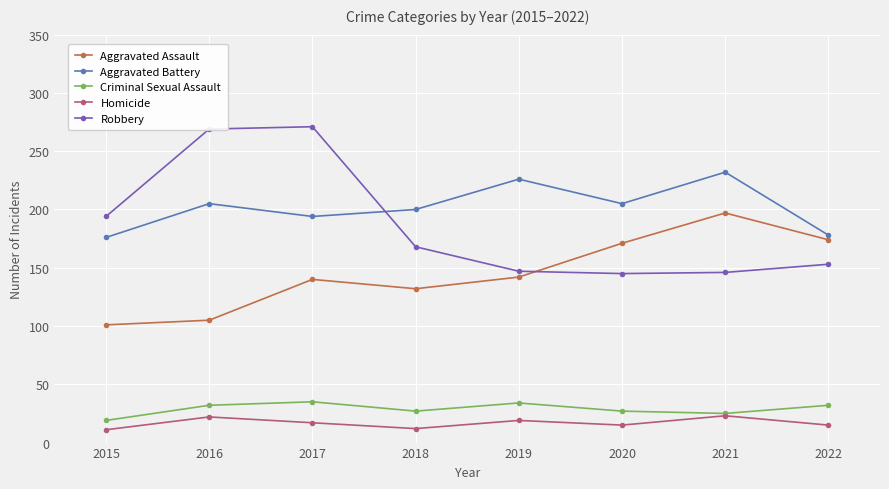

Where does the Homicide series first go above 17?

2016